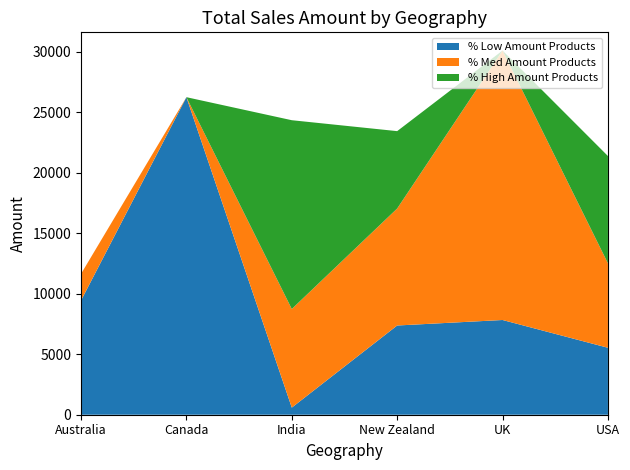

Reading right to left, what are the values for % Low Amount Products?

5537	7833	7378	588	26257	9443